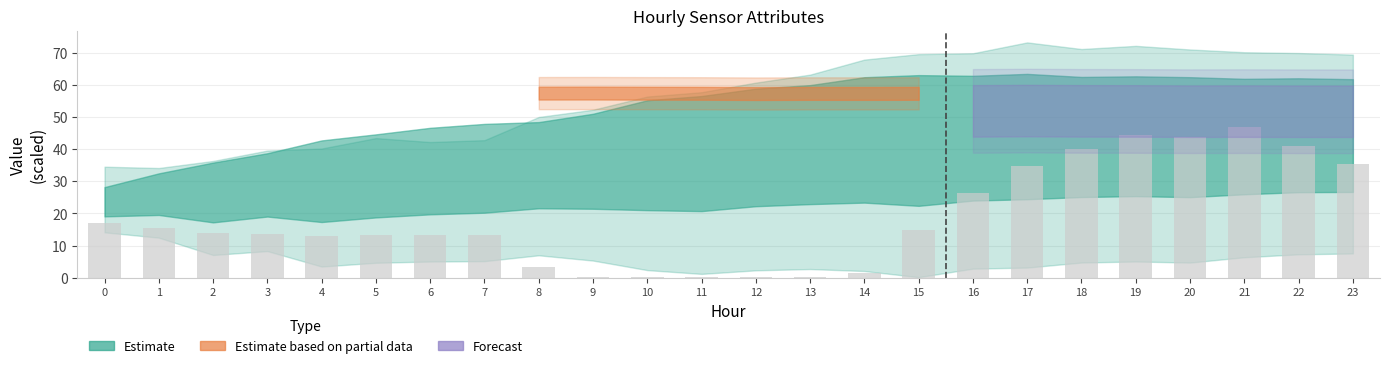

Does the chart contain stacked bars?

No